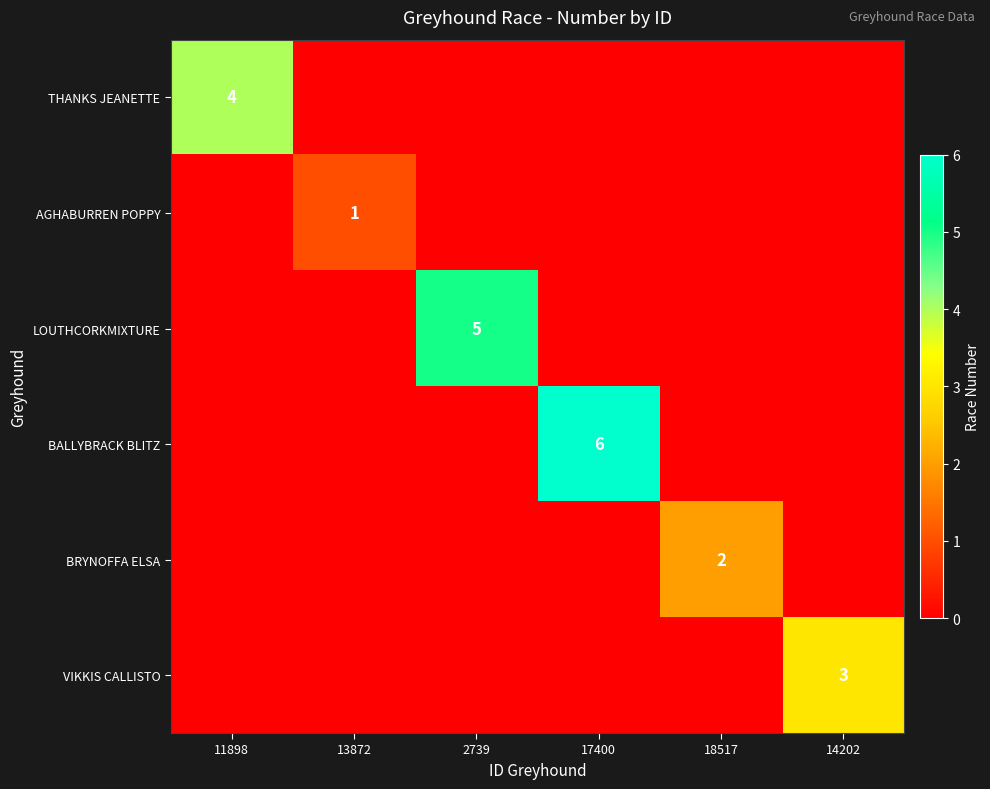

The value of LOUTHCORKMIXTURE at 2739 is 5. True or false?

True